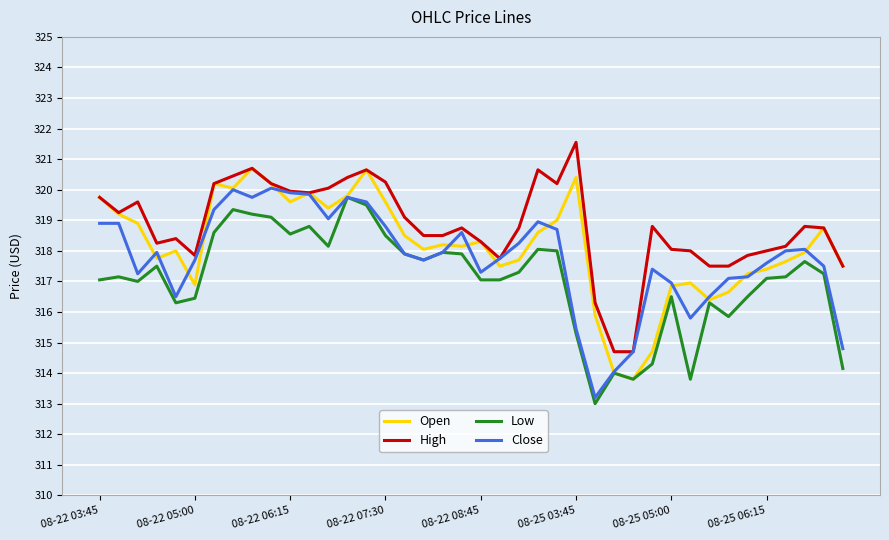

Is this an area chart (filled region under the line)?

No